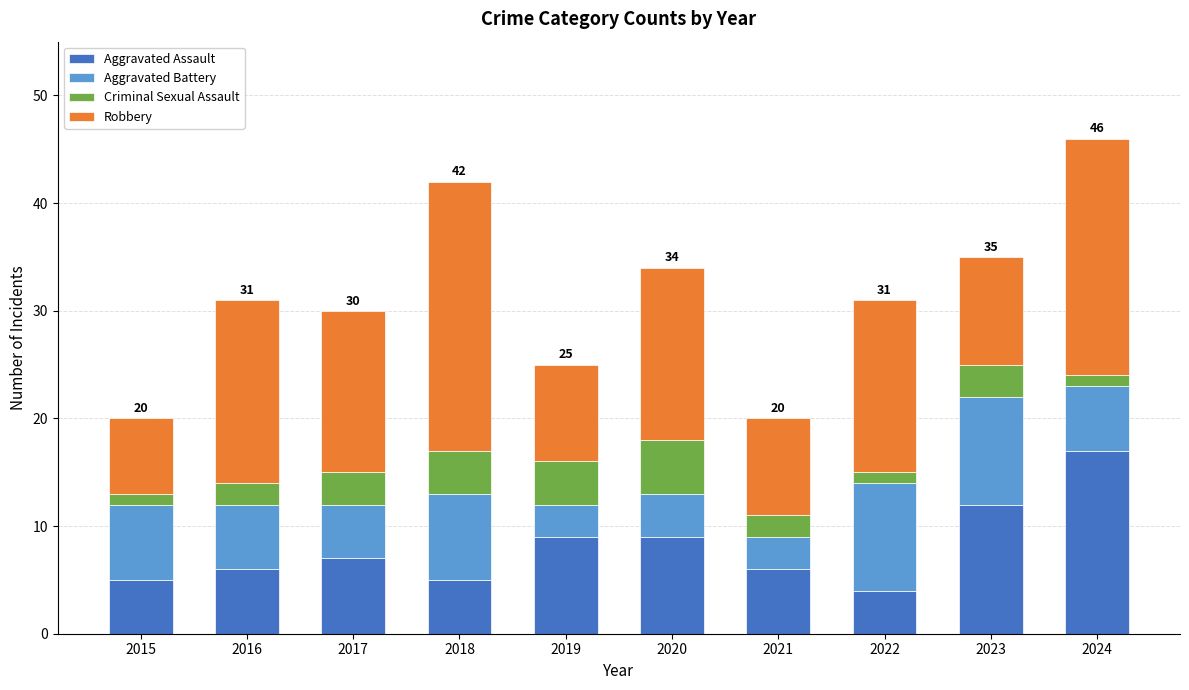

What is the minimum value for Aggravated Assault?

4